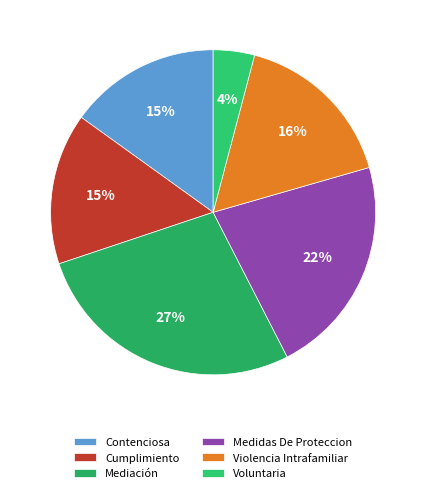

Which category has the smallest portion of the pie?

Voluntaria